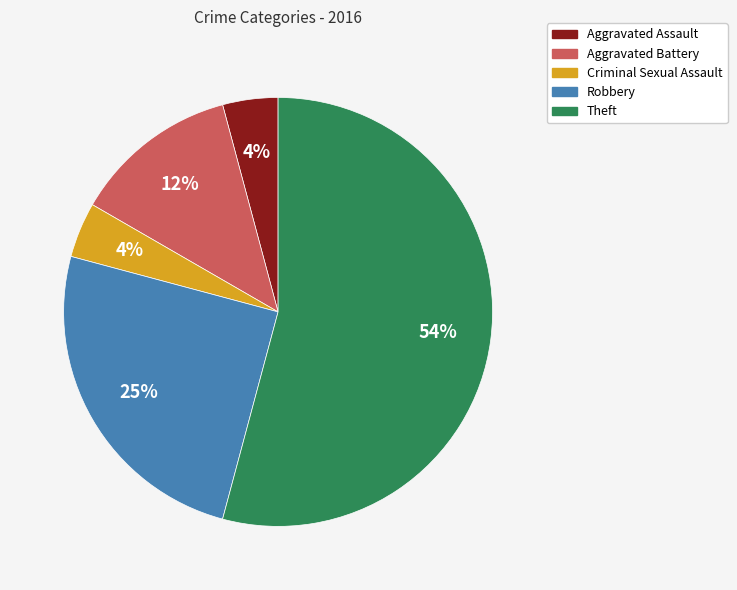

Is Theft the majority of the pie?

Yes